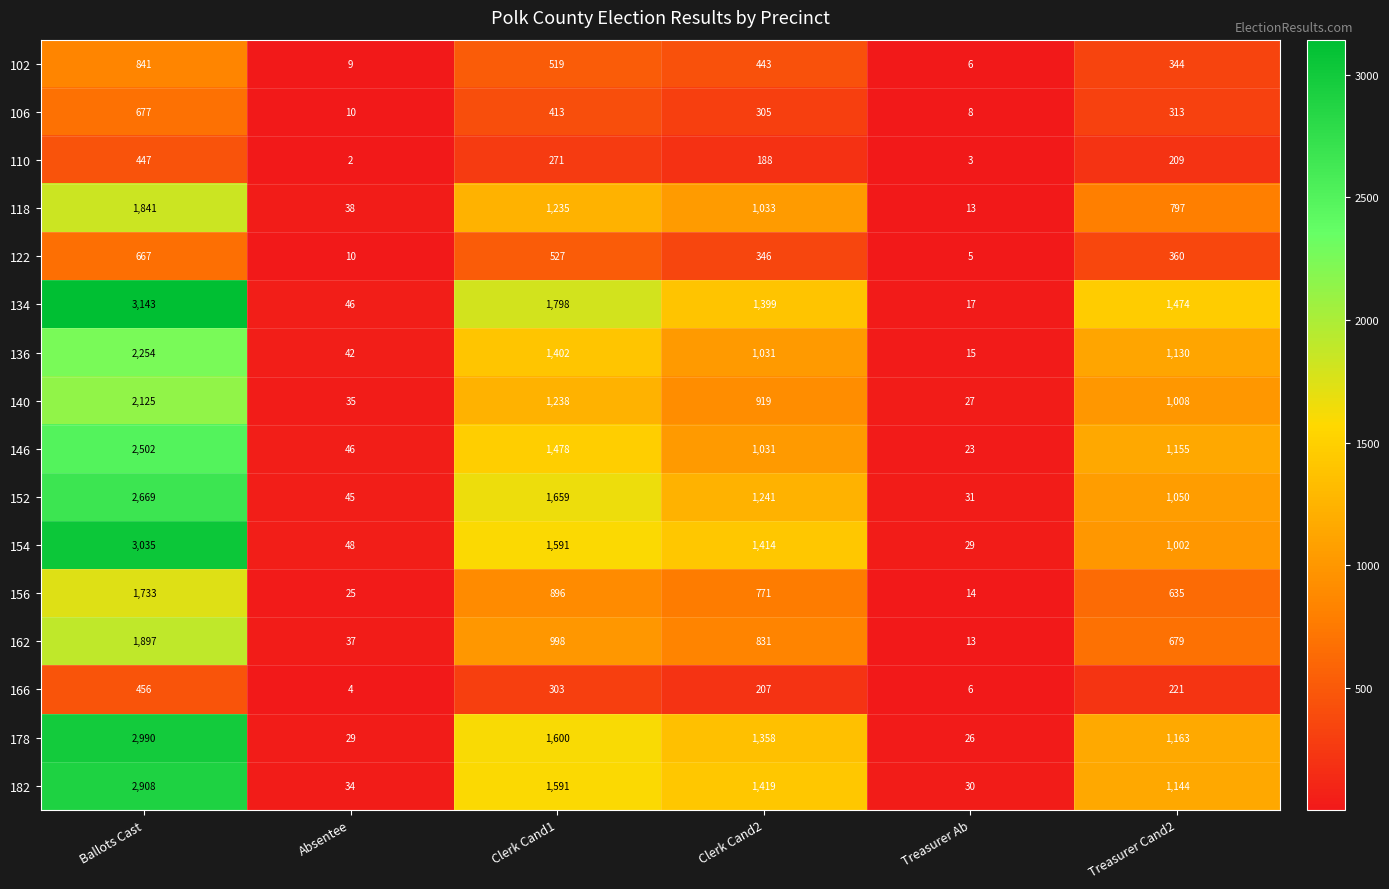

What is the maximum value shown in the chart?

3143